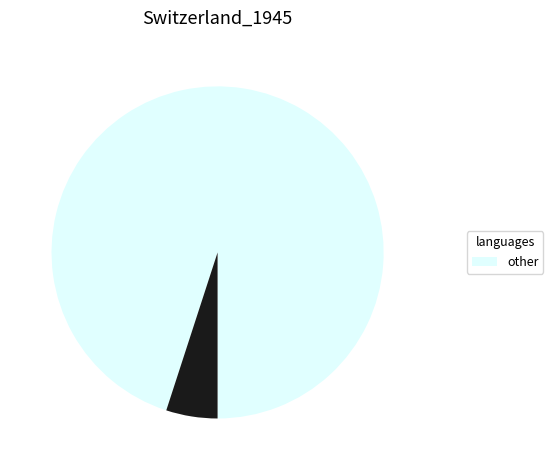

Is there any slice that represents more than half of the pie?

Yes